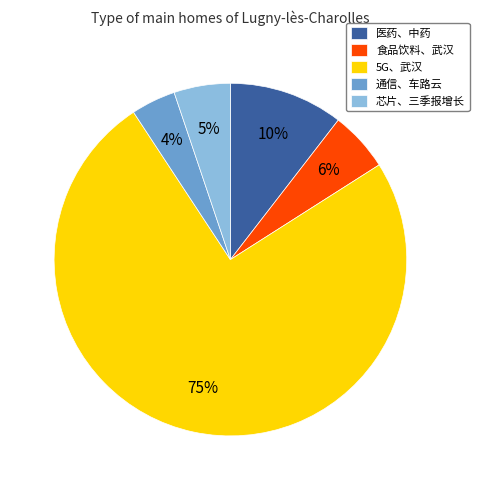

Does 芯片、三季报增长 represent more than half of the total?

No